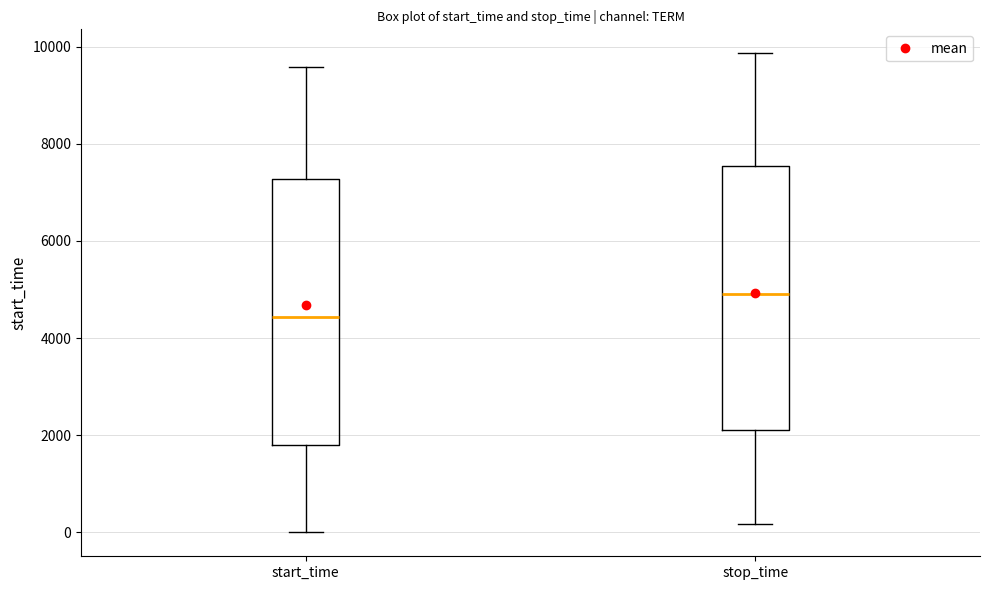

Which box has the lowest median line?

start_time